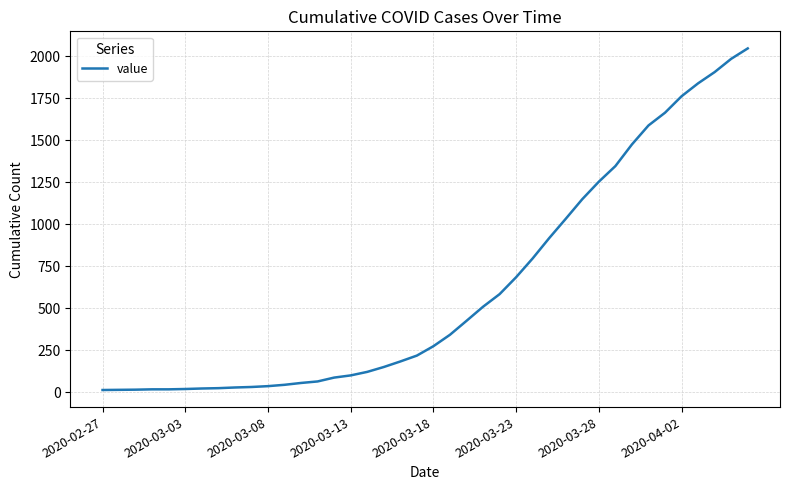

What is the greatest value displayed?

2048